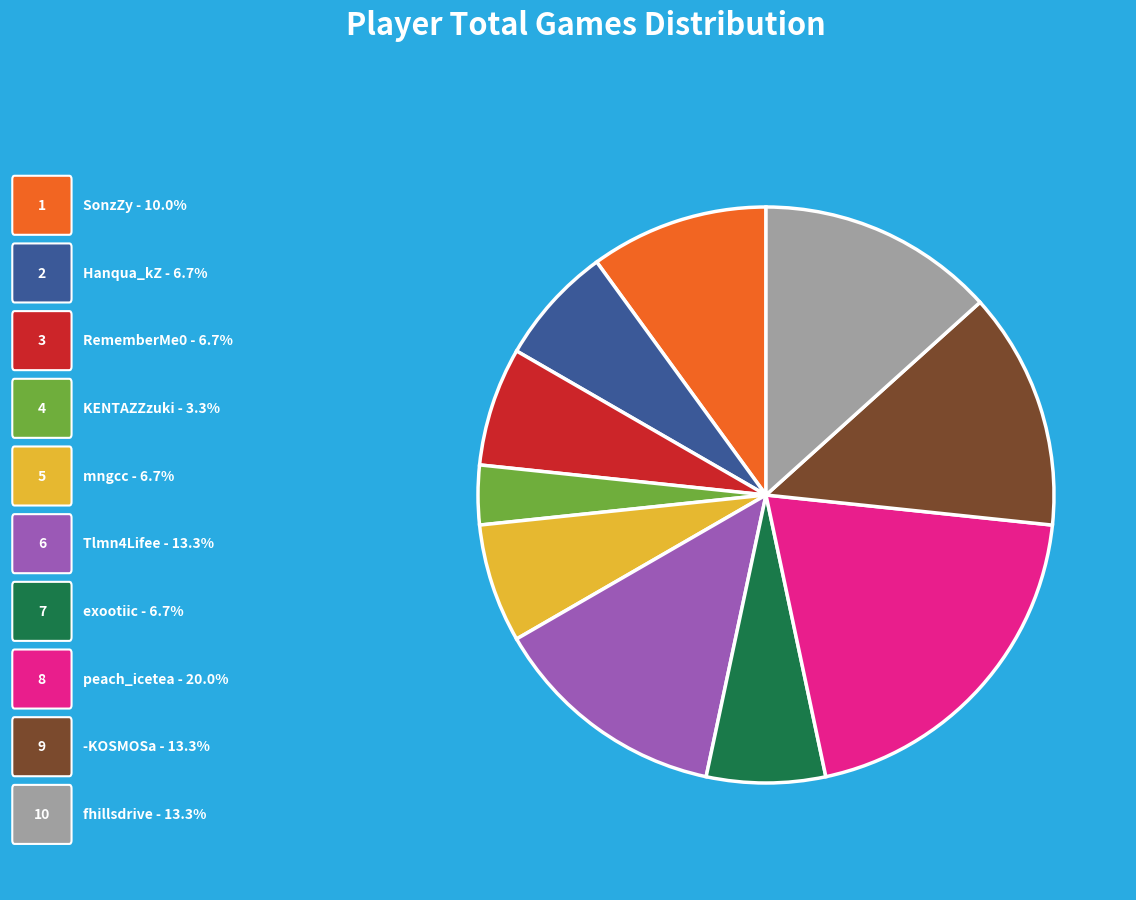

Is there a majority slice in this chart?

No